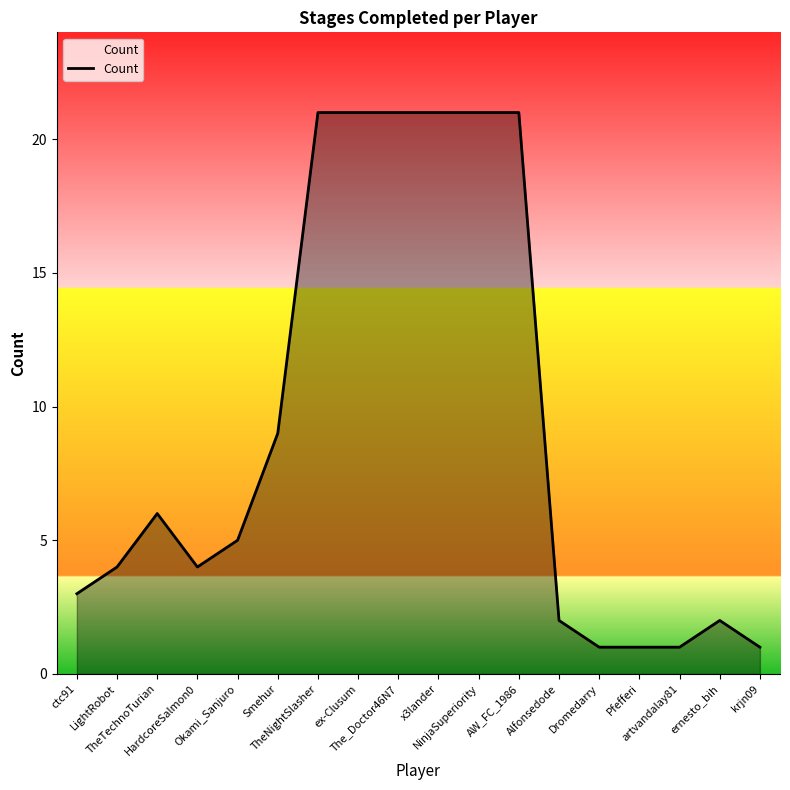

Does the chart have visible grid lines?

No